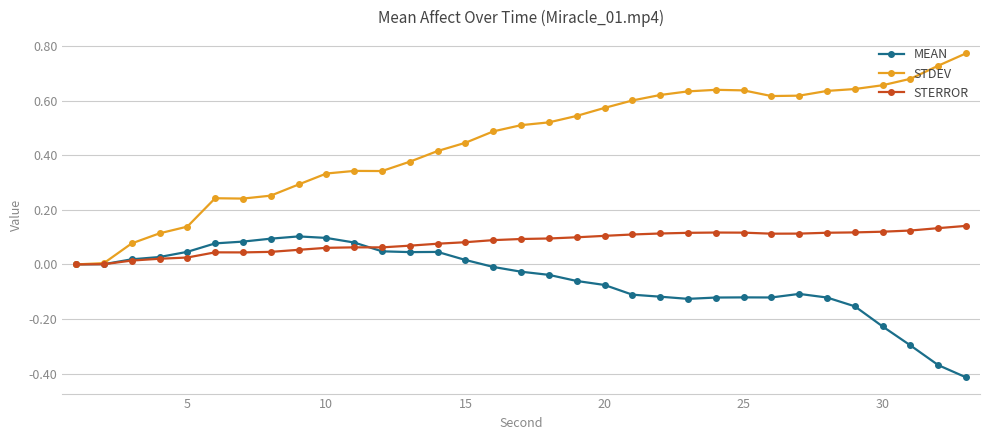

Which series has the largest range (max minus min)?

STDEV